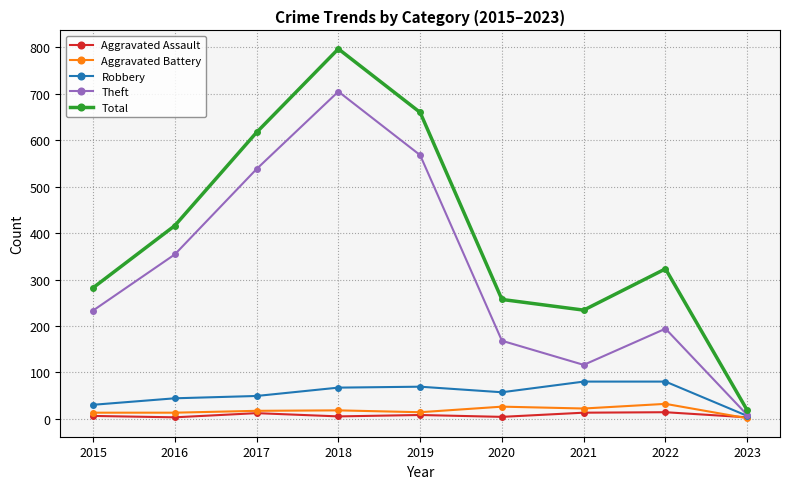

What is the value of the Total point at the 3rd from the left?

617